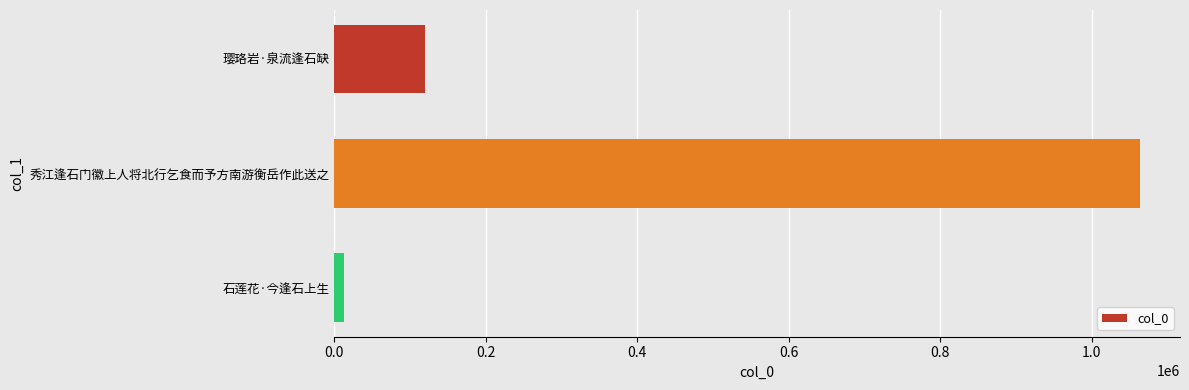

Where is the data nearest to the value 537947?

璎珞岩·泉流逢石缺